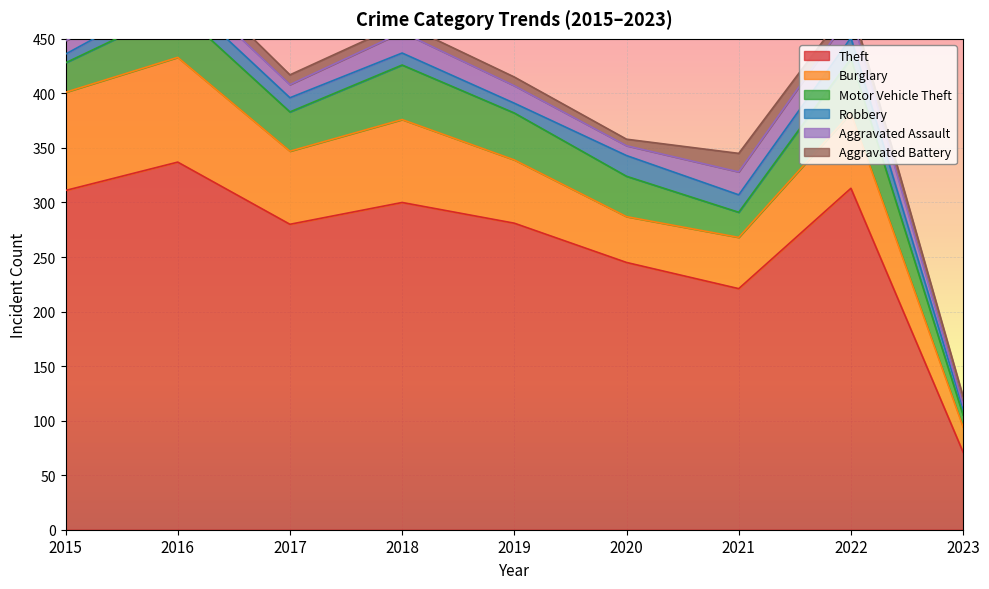

Reading left to right, list all the values displayed in this chart.

Theft: 2015=311	2016=337	2017=280	2018=300	2019=281	2020=245	2021=221	2022=313	2023=71
Burglary: 2015=90	2016=96	2017=67	2018=76	2019=58	2020=42	2021=47	2022=69	2023=23
Motor Vehicle Theft: 2015=27	2016=44	2017=36	2018=50	2019=43	2020=37	2021=23	2022=50	2023=11
Robbery: 2015=8	2016=15	2017=13	2018=11	2019=9	2020=19	2021=16	2022=19	2023=6
Aggravated Assault: 2015=12	2016=13	2017=12	2018=19	2019=16	2020=9	2021=21	2022=22	2023=3
Aggravated Battery: 2015=13	2016=13	2017=9	2018=8	2019=8	2020=6	2021=17	2022=9	2023=8